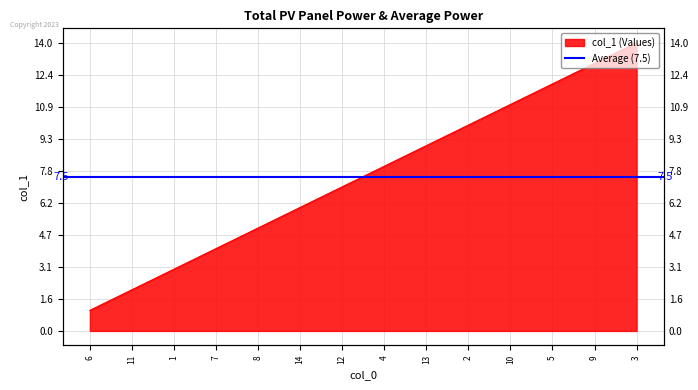

True or false: there are more than 1 points higher than both neighbors.

False